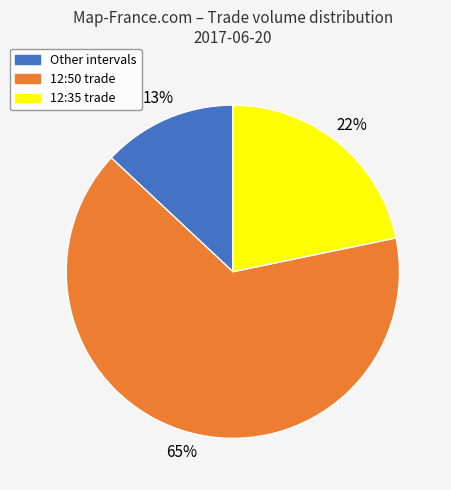

Is it true that Other intervals is 20% of the pie?

False